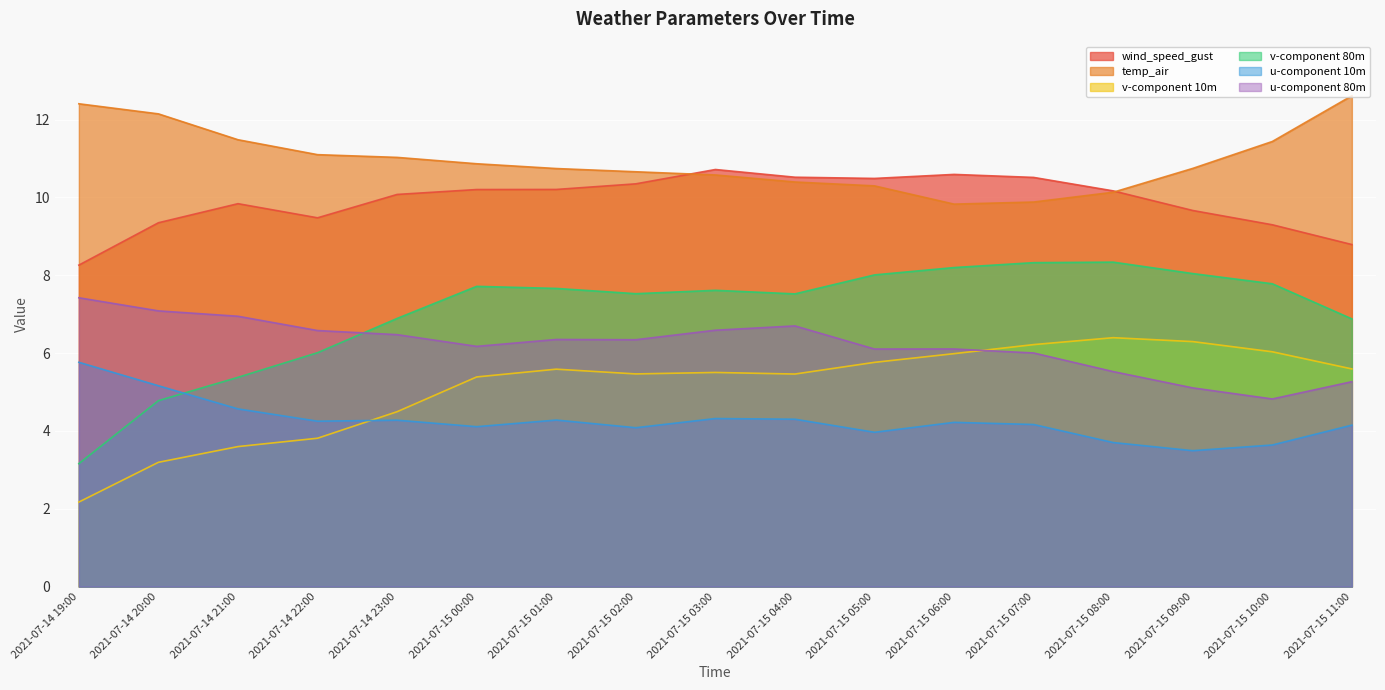

What is the total value across all series at 2021-07-15 02:00?

44.4